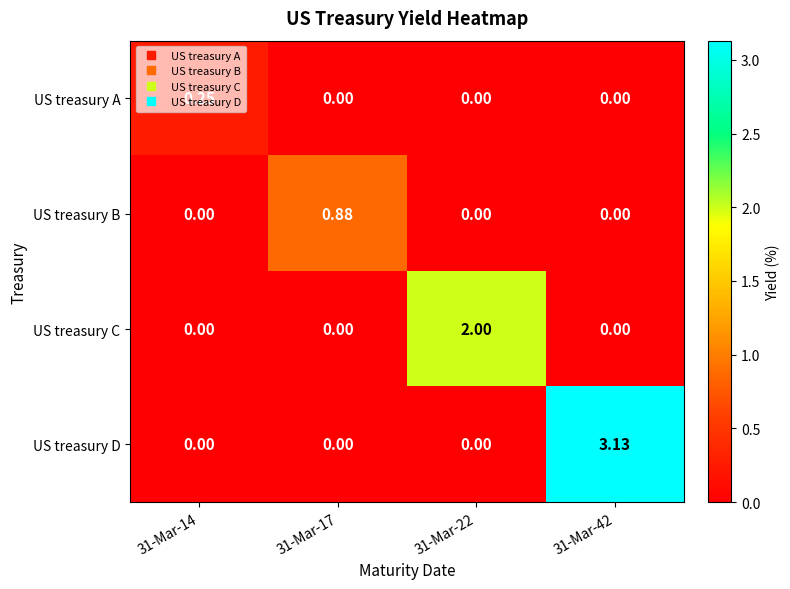

Which series has the widest spread of values?

US treasury D